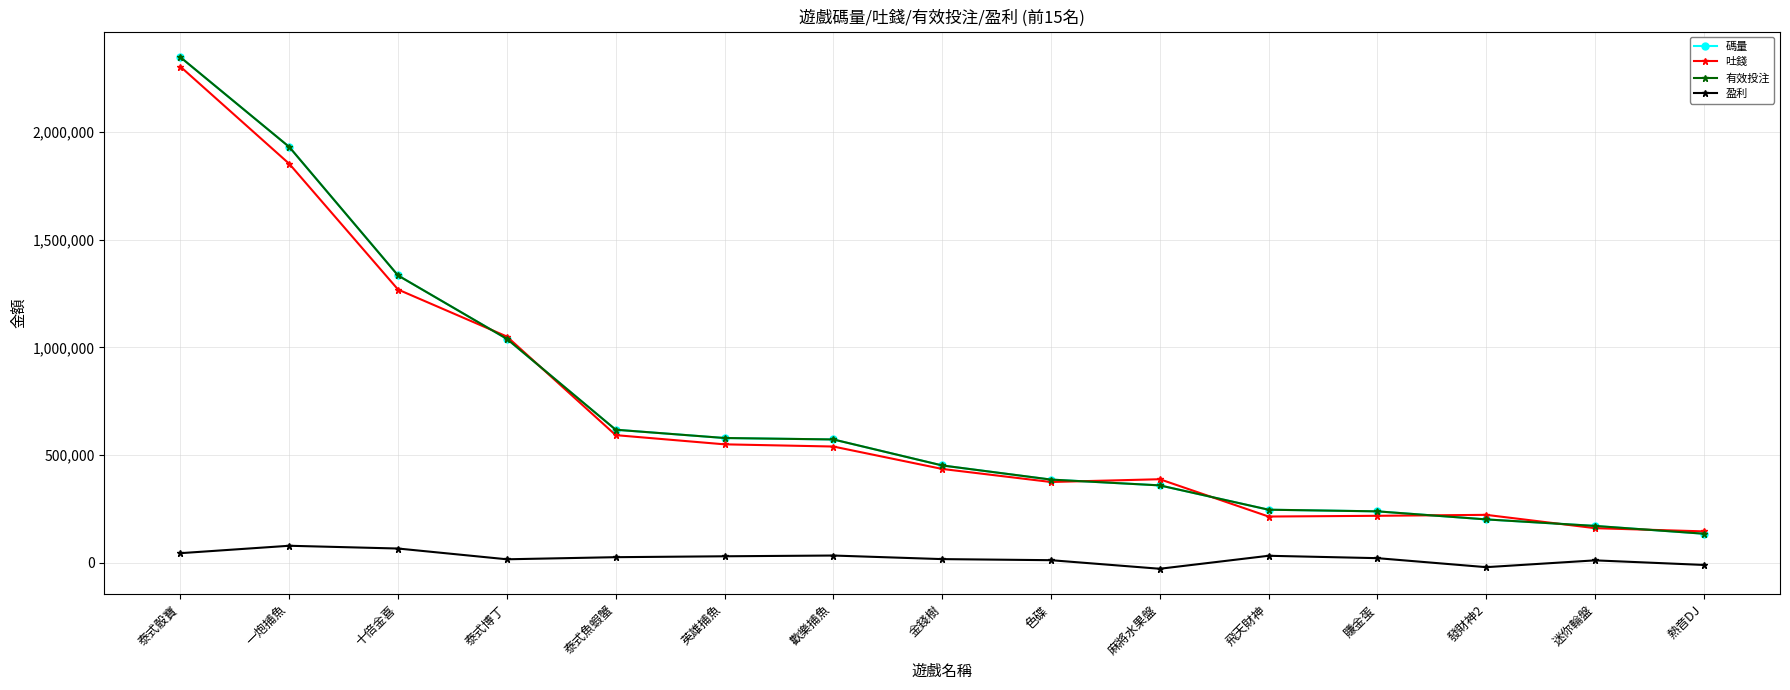

At which label does 吐錢 first exceed 435311?

泰式骰寶